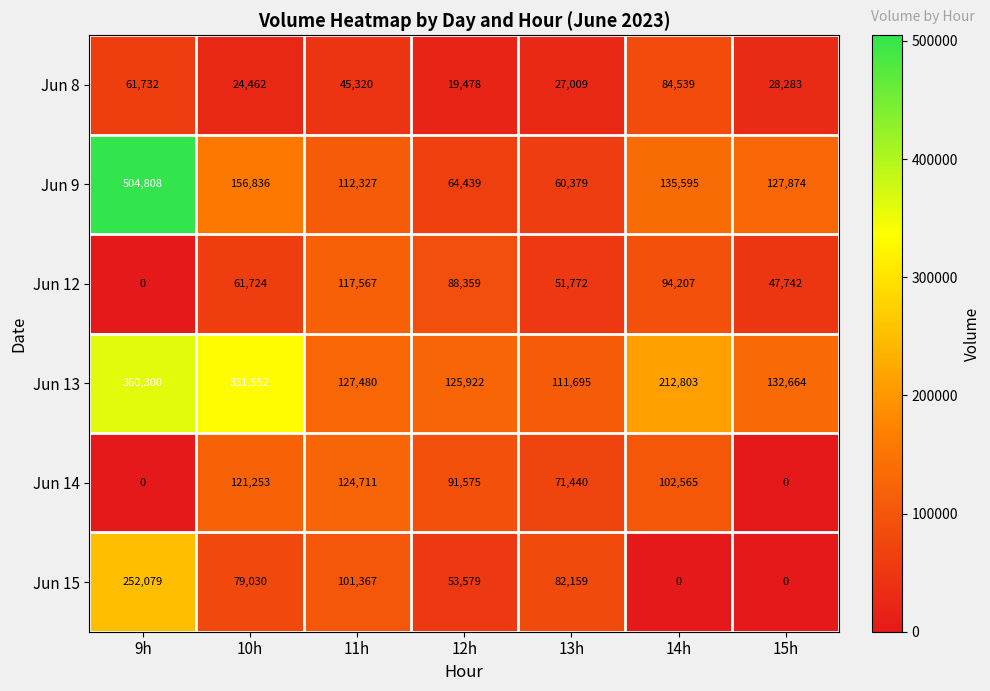

What is the total value across all series at 11h?

628772